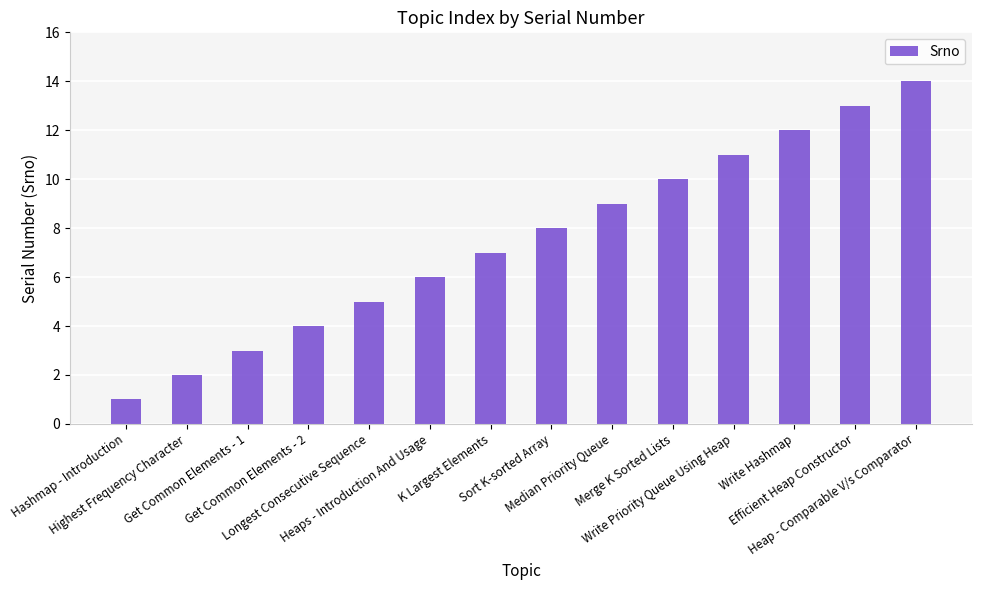

How many data points are less than 8?

7